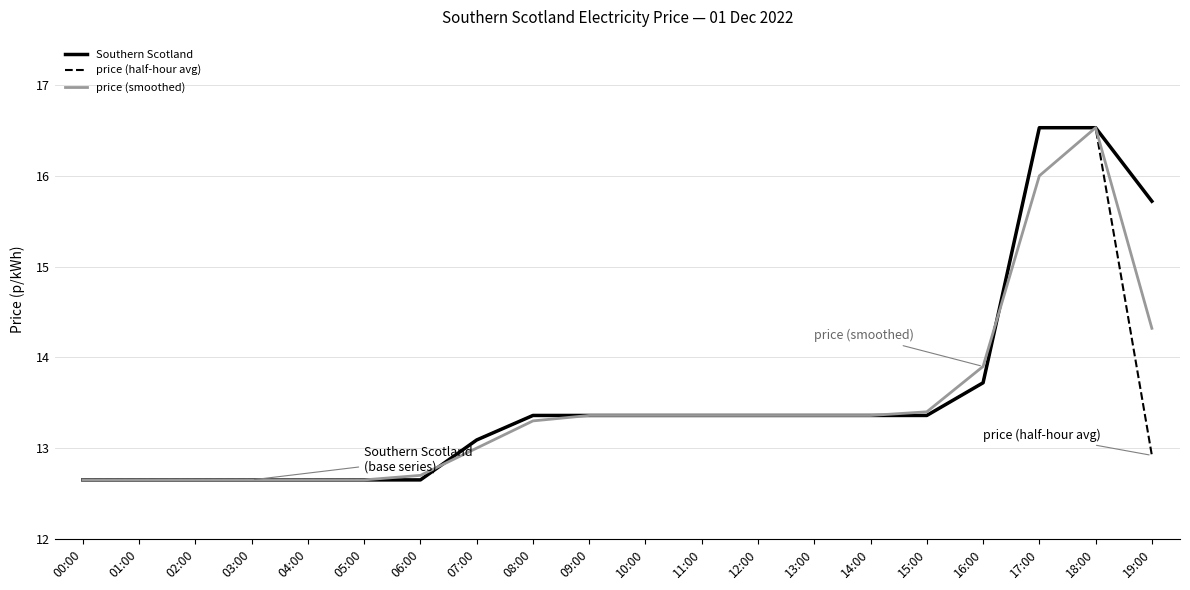

How many lines are shown in the chart?

3